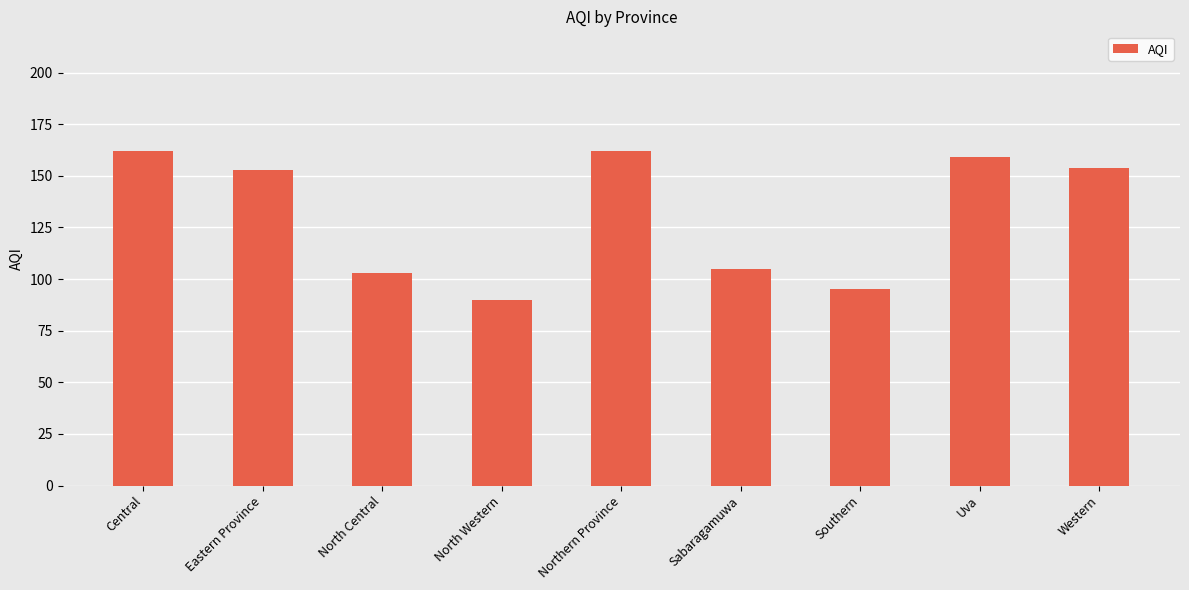

True or false: the data shows 103 at Uva.

False